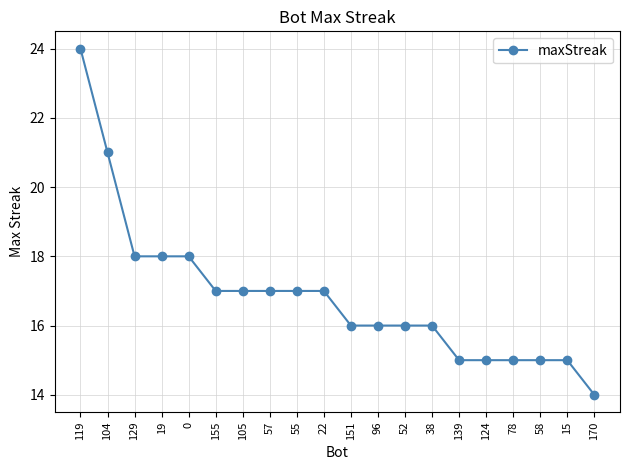

What is the smallest value displayed?

14